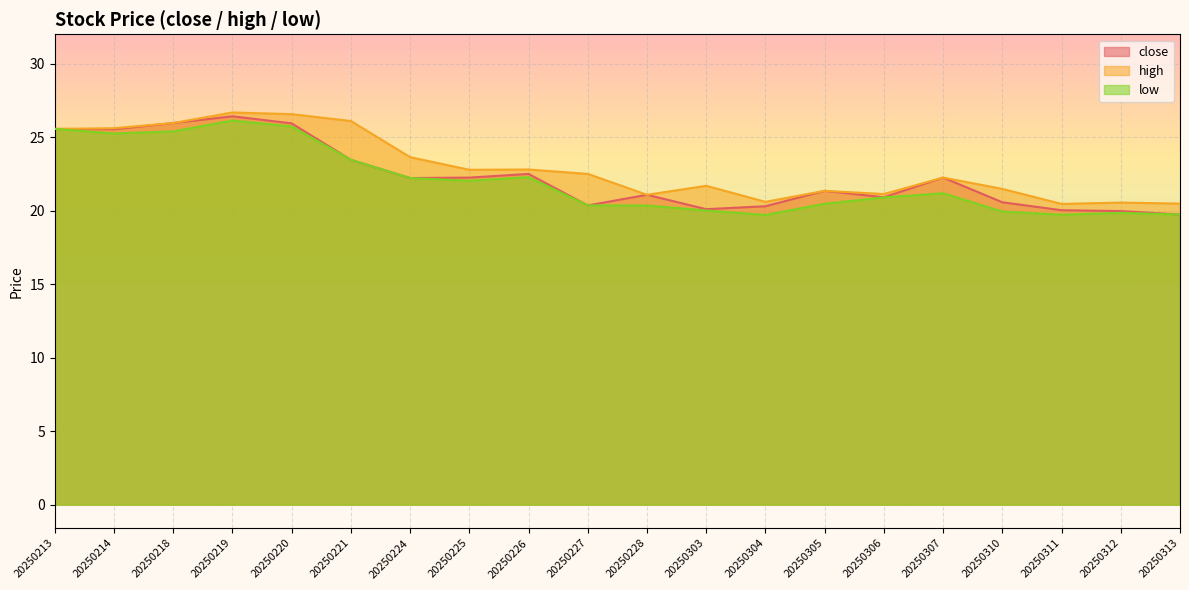

What is the difference between the highest and lowest values at 20250225?

0.8